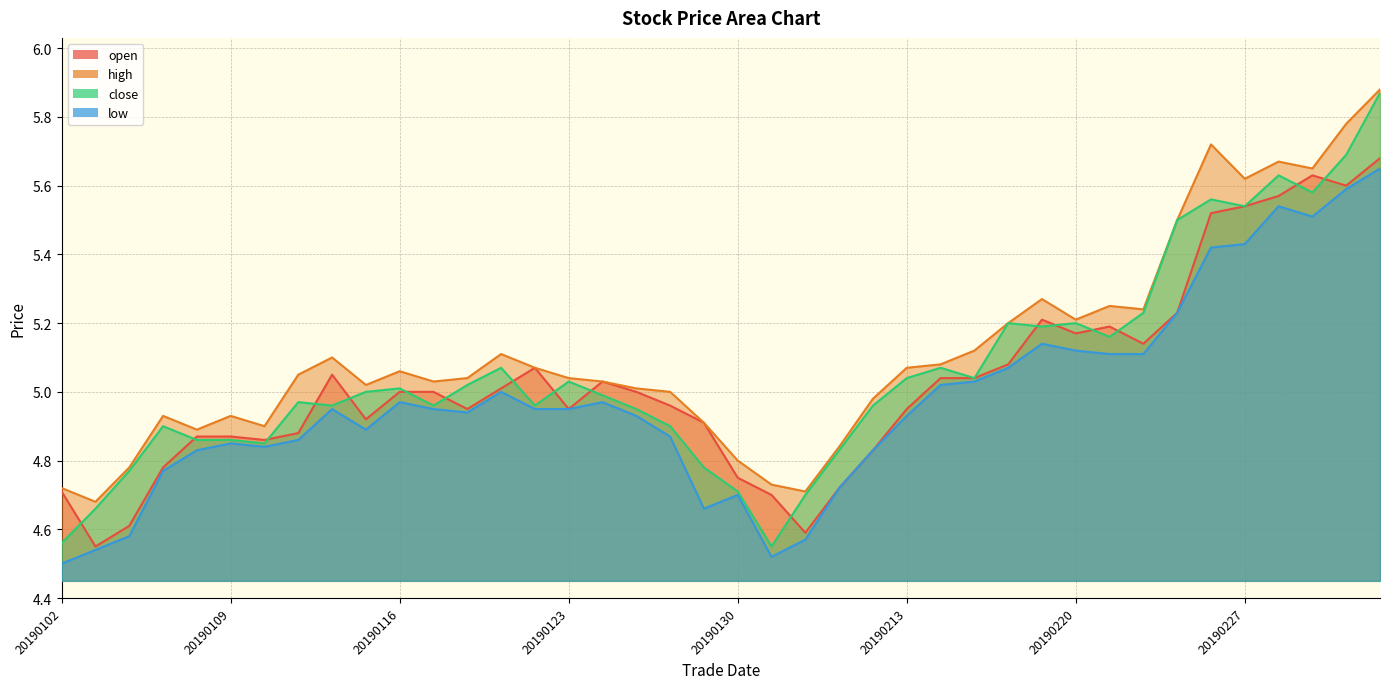

True or false: open and low intersect in this chart.

False